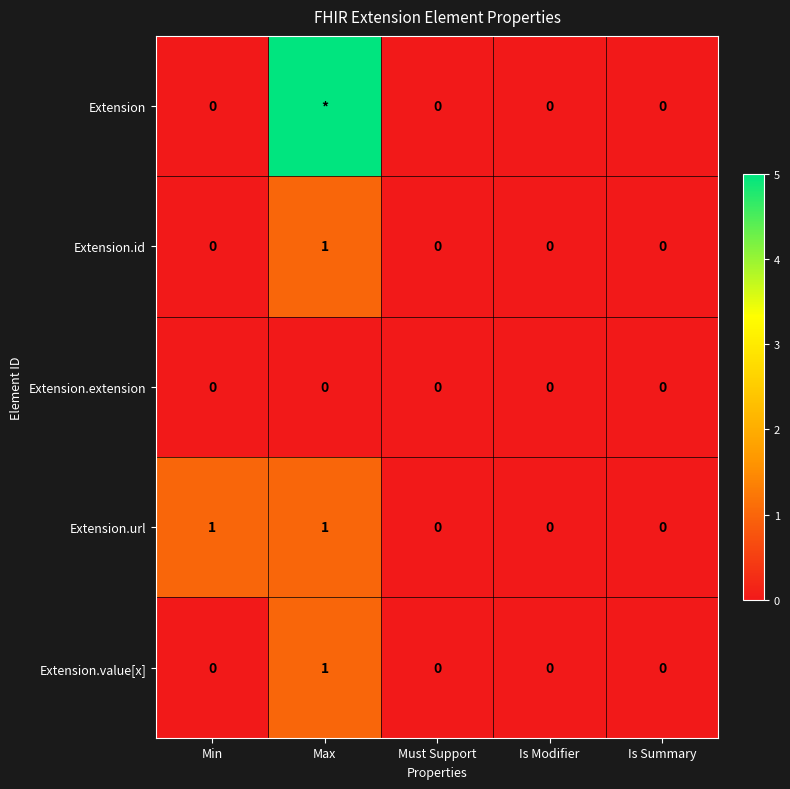

True or false: Extension.extension has a value of 0 at Is Modifier.

True